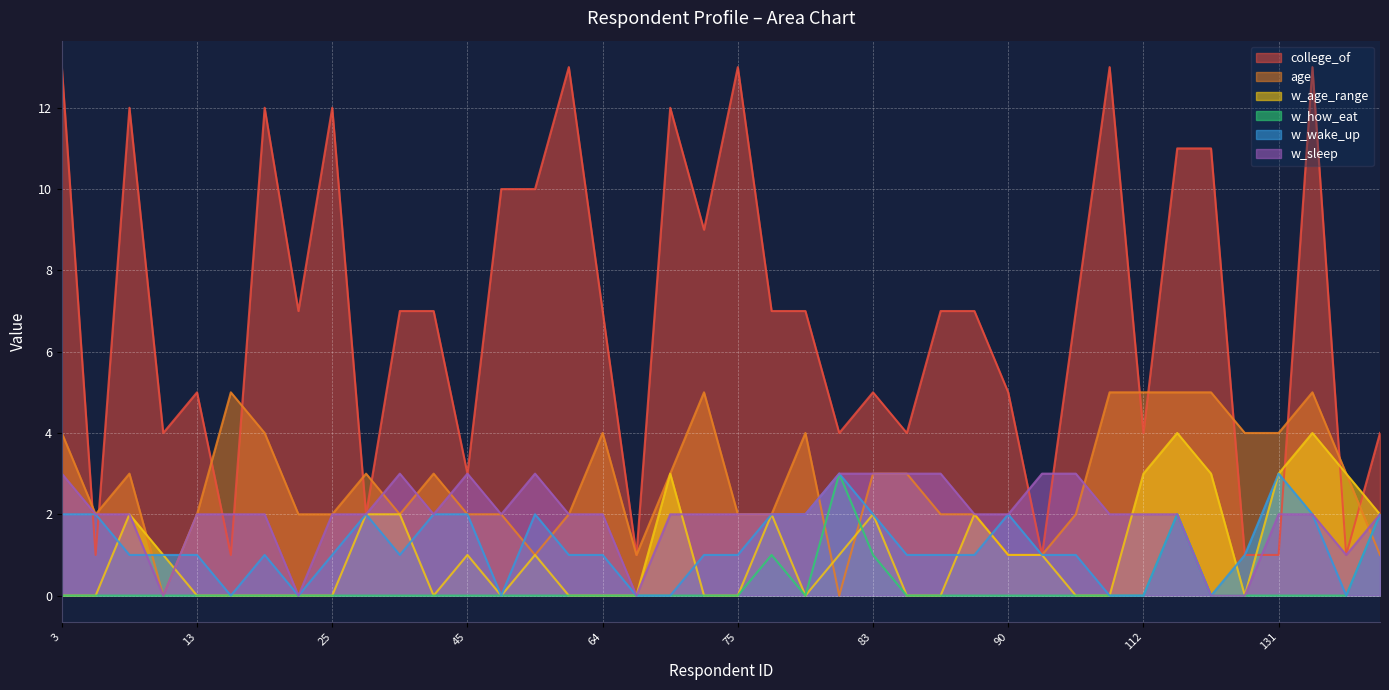

What is the greatest value displayed?

13